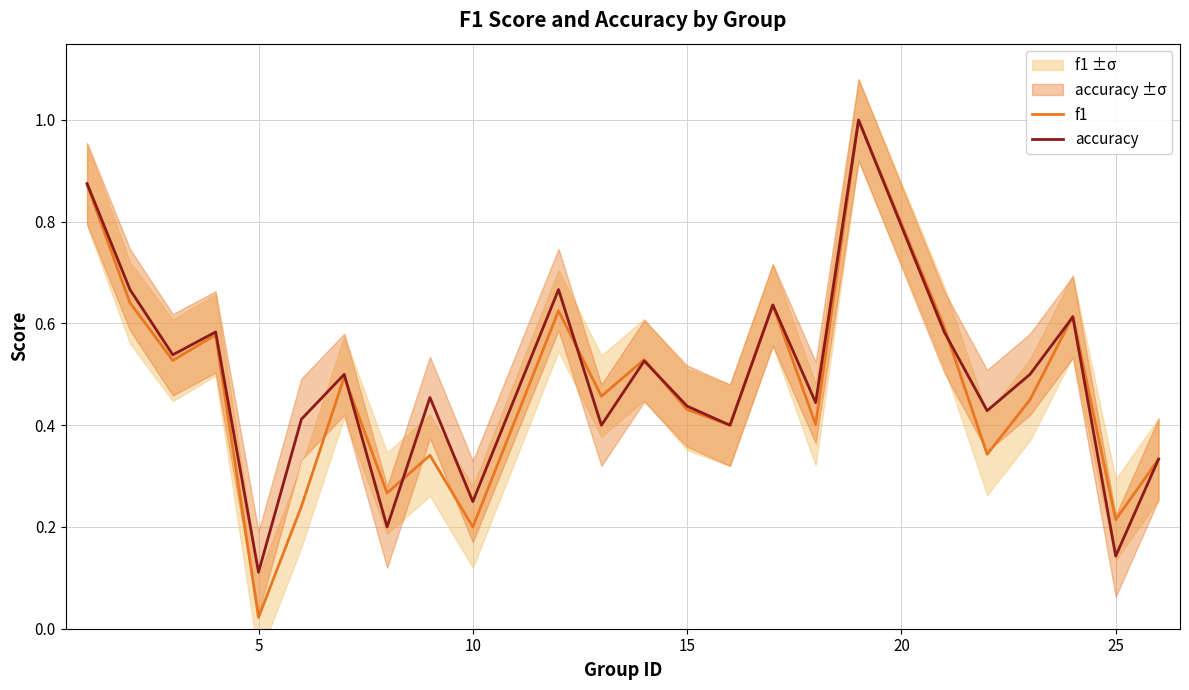

Which category has the lowest value in the accuracy series?

5